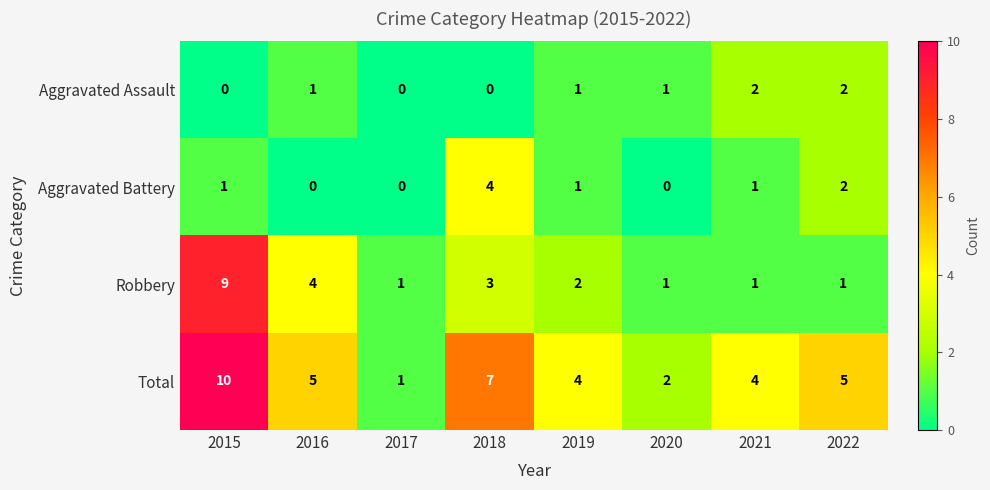

Count the Robbery values in the range 1 to 4.

7